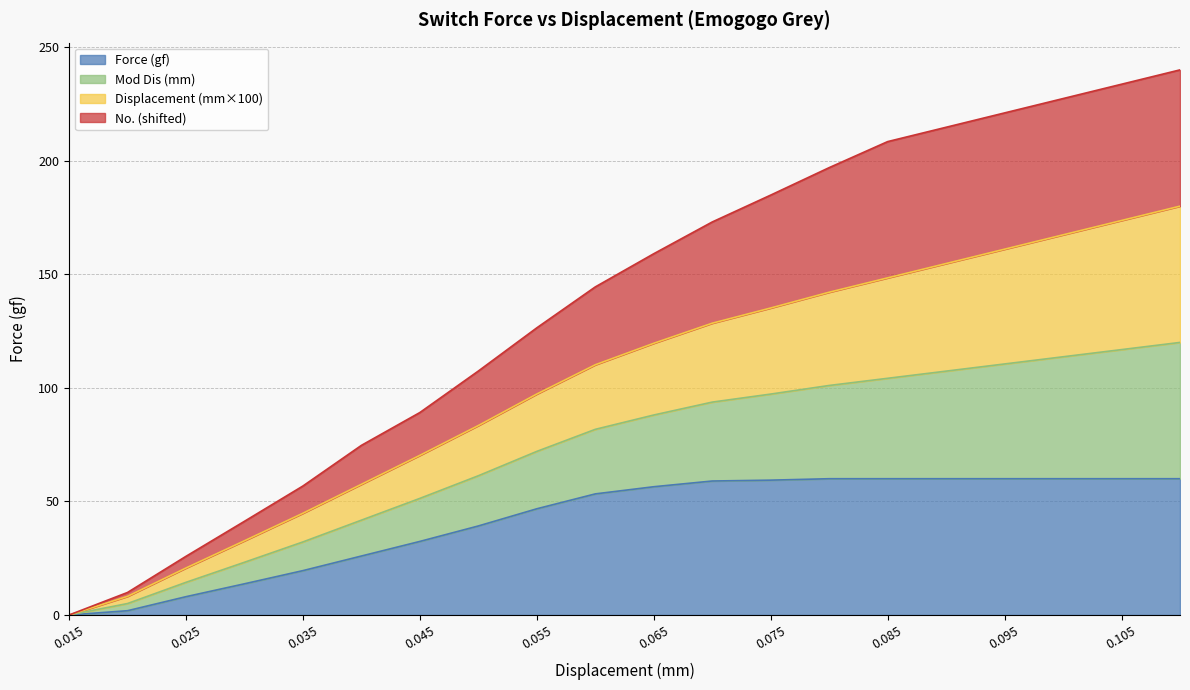

True or false: No. (shifted) and Force (gf) cross at least once.

False